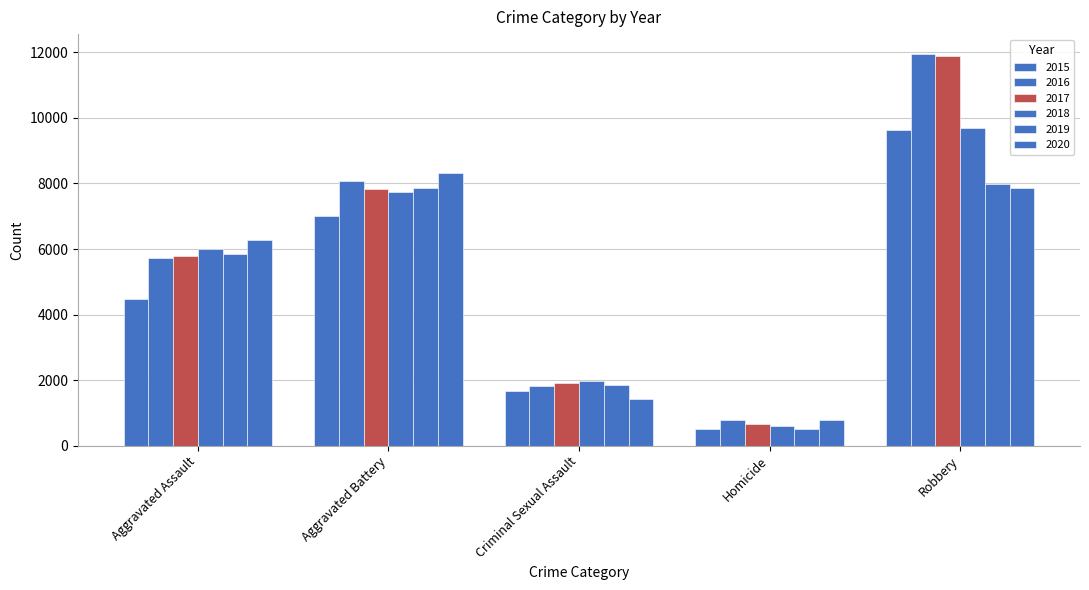

How many categories are shown in the chart?

5